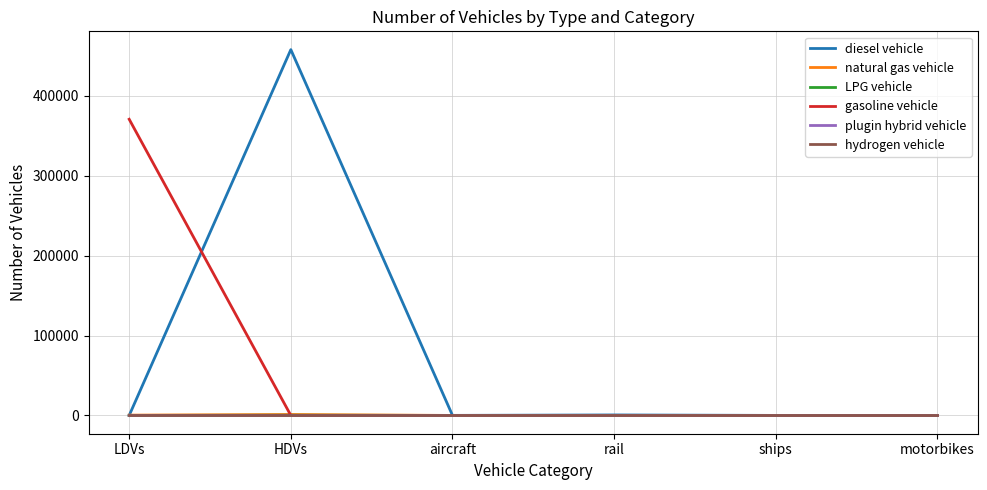

What is the maximum value shown in the chart?

458061